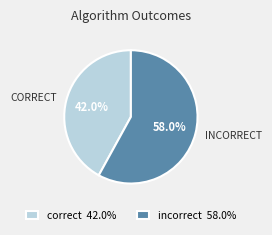

Rank the categories by value from highest to lowest.

incorrect 58.0%, correct 42.0%